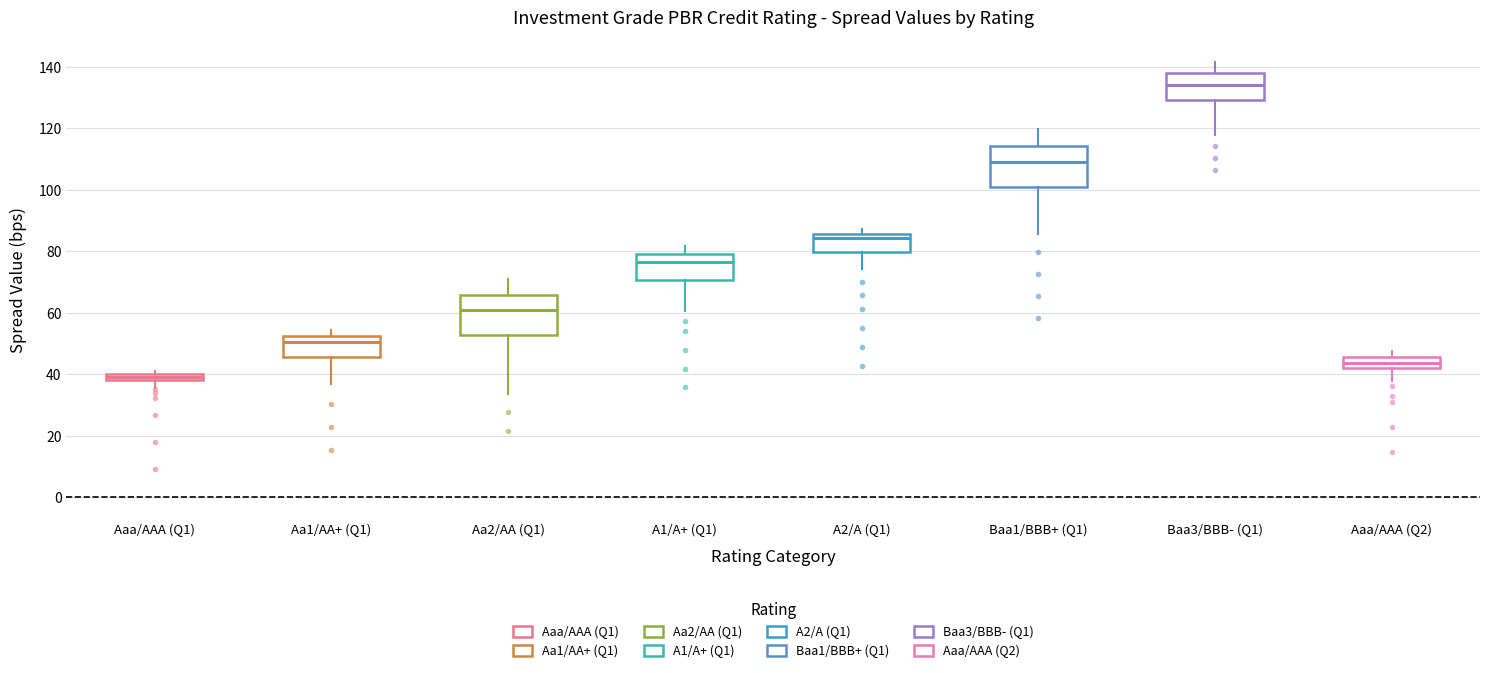

Which box has the highest median line?

Baa3/BBB- (Q1)